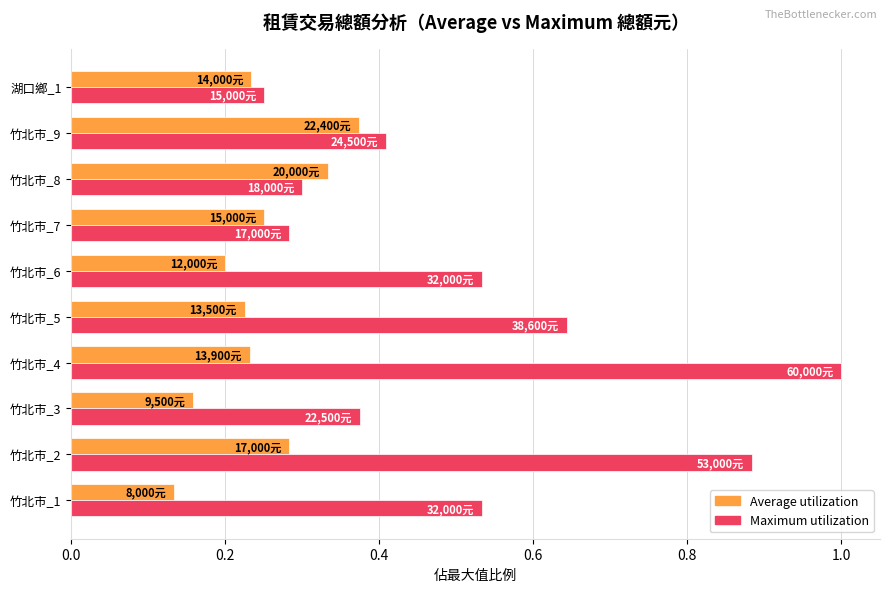

Which series has the widest spread of values?

Maximum utilization